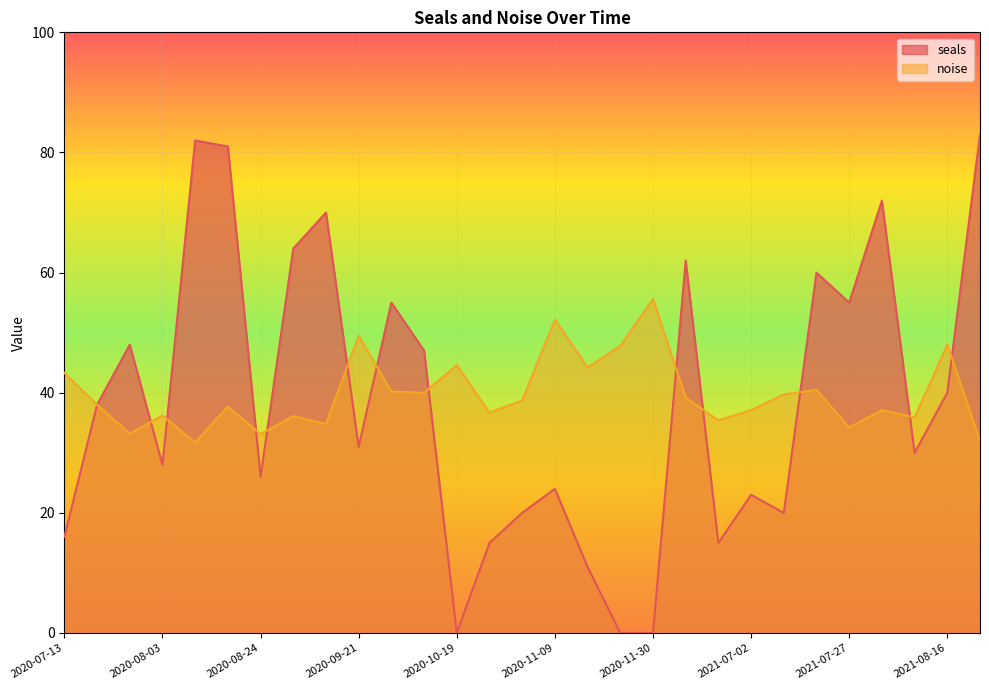

At which category is the sum across all series the highest?

2020-08-17